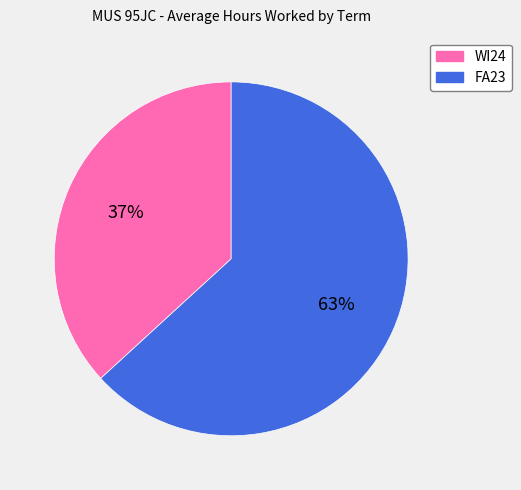

Does WI24 represent more than half of the total?

No